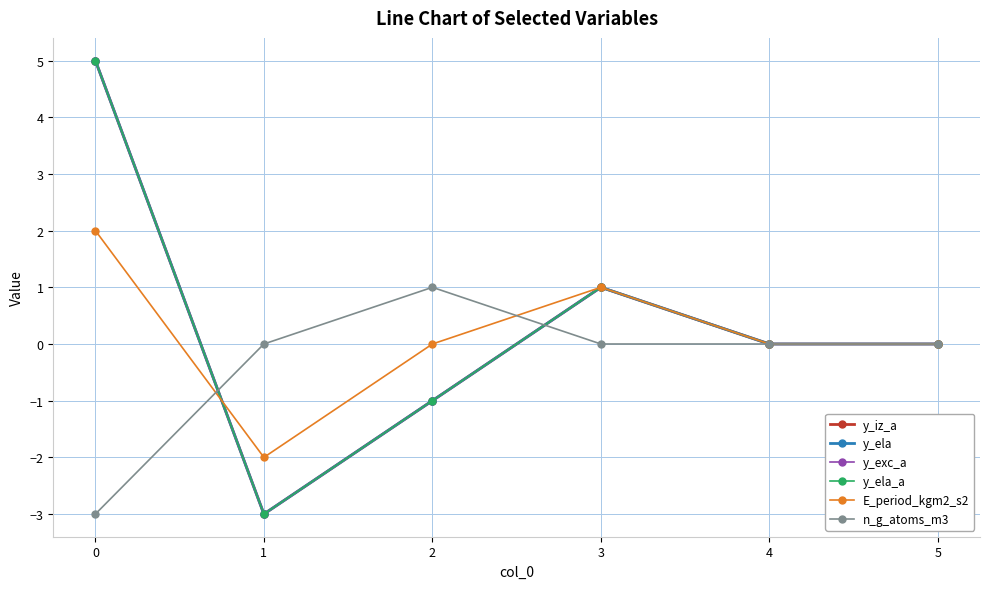

Where do n_g_atoms_m3 and y_ela_a first cross each other?

0 and 1